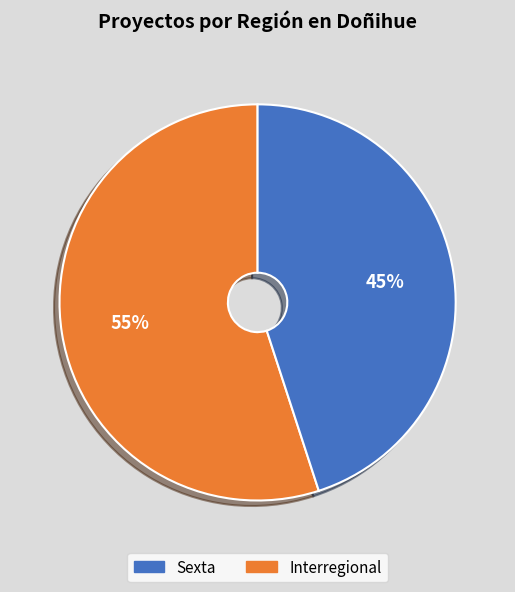

To the nearest percent, what is the average slice percentage?

50%